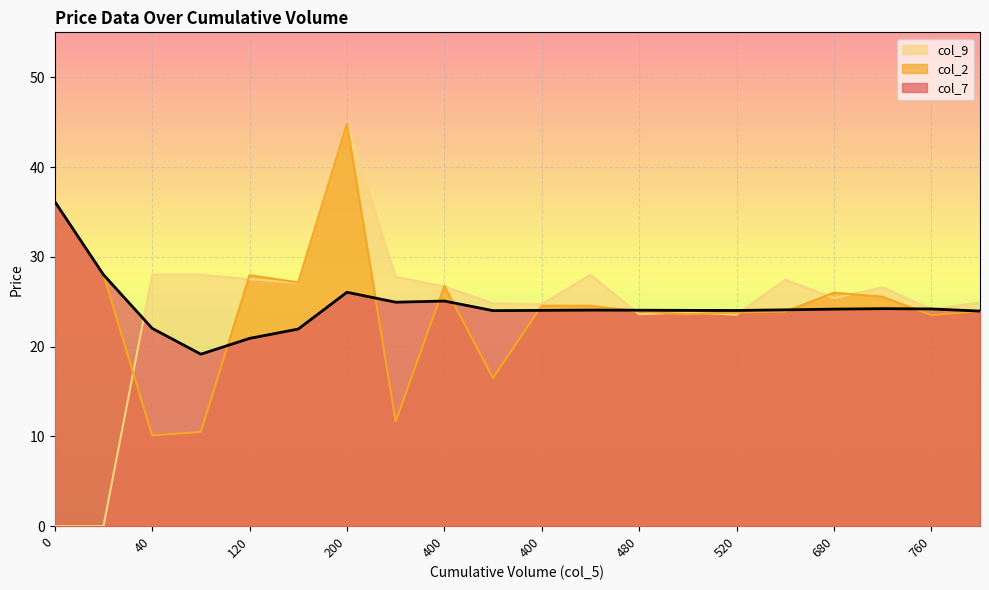

After their last crossing, which series has the higher values: col_2 or col_9?

col_9